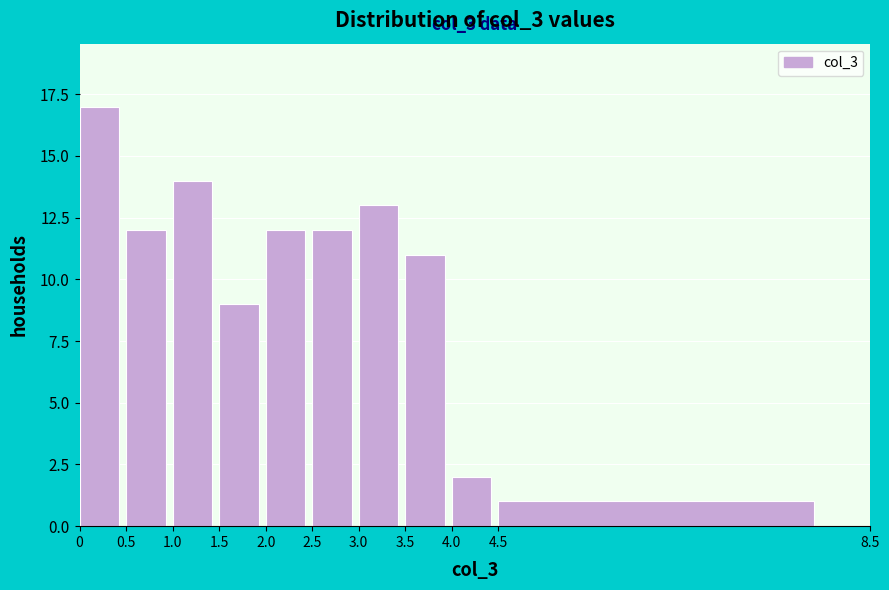

Which range on the x-axis has the tallest bar?

0 to 0.5